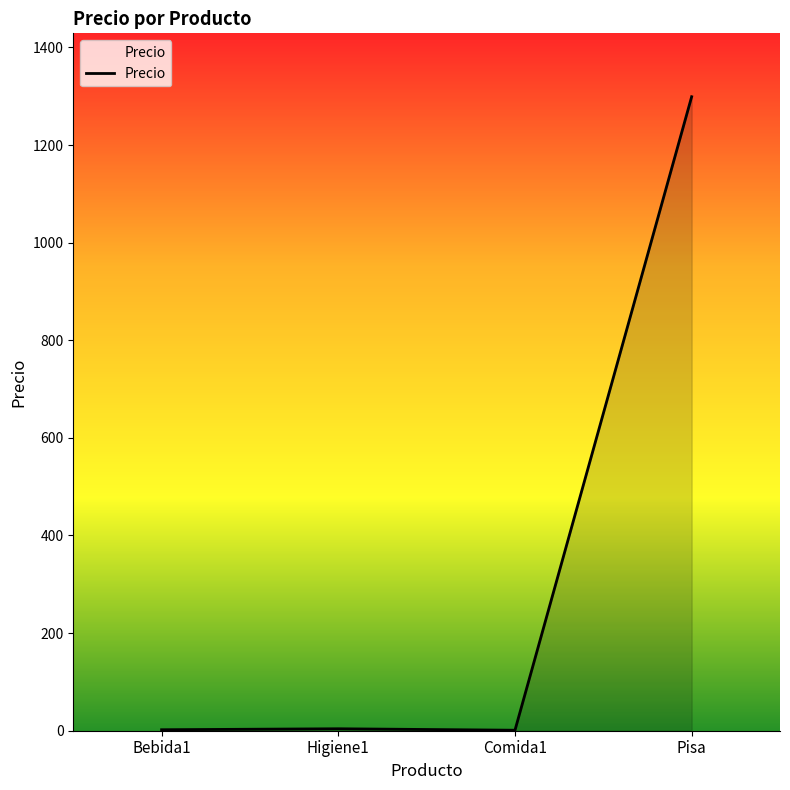

What is the sum of the values at Higiene1 and Comida1?

5